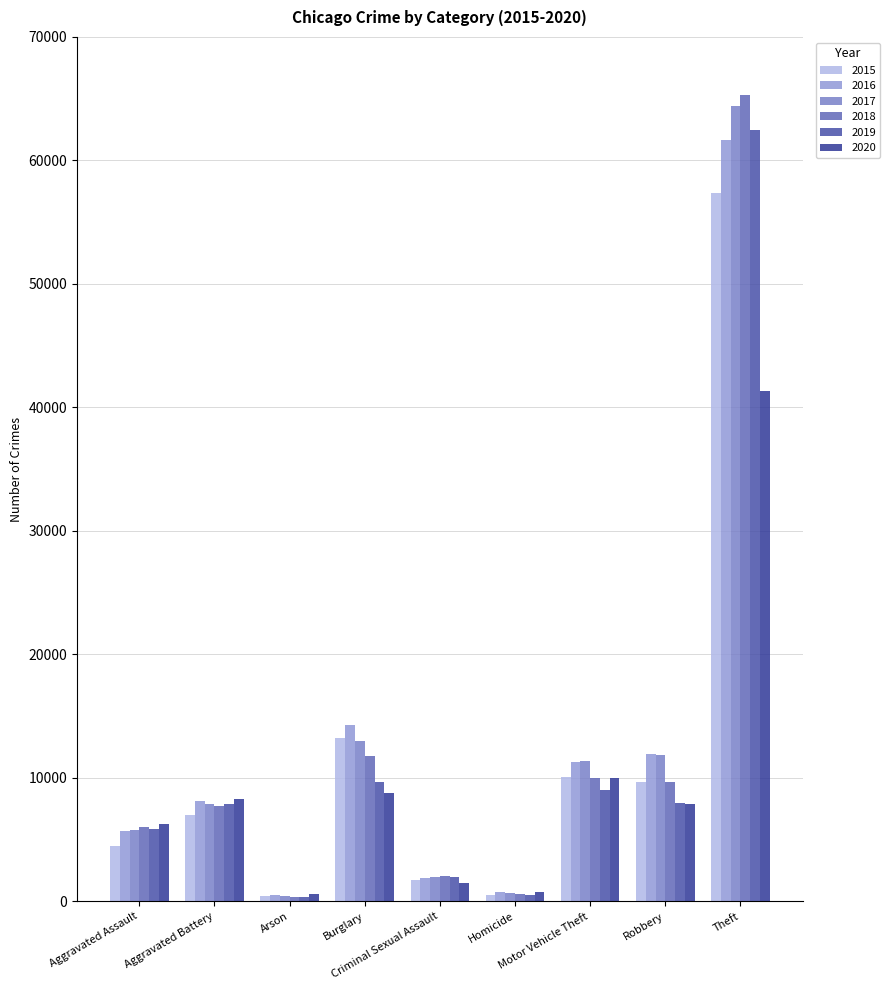

How many bars are there in total?

54